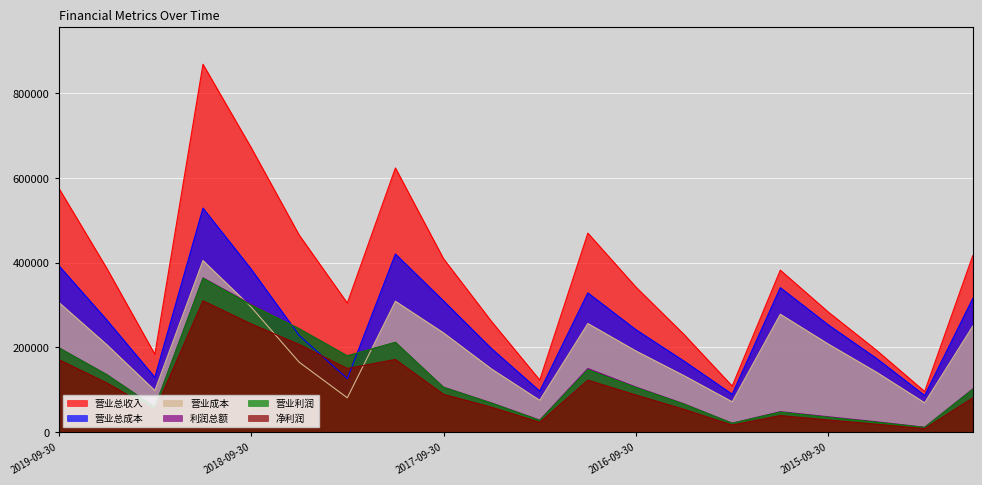

How many times do 利润总额 and 营业总成本 cross each other?

2